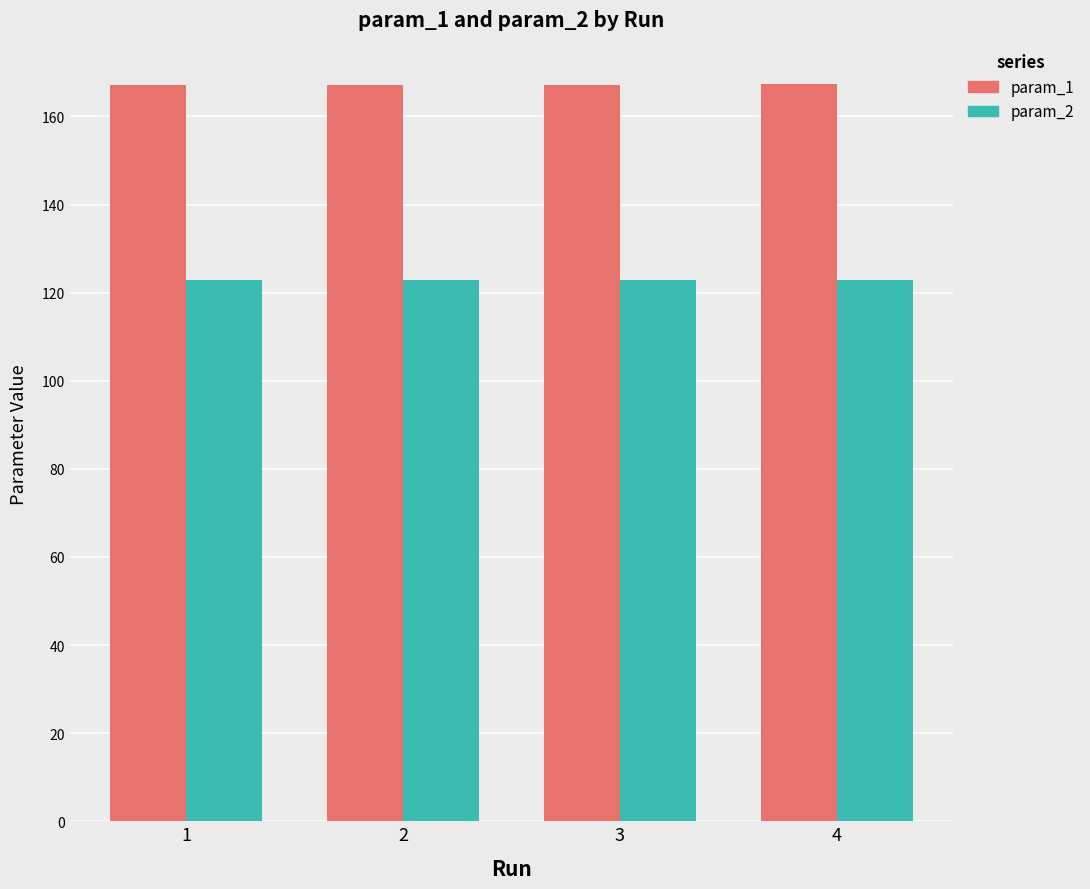

List the series in order of their overall mean, lowest first.

param_2, param_1